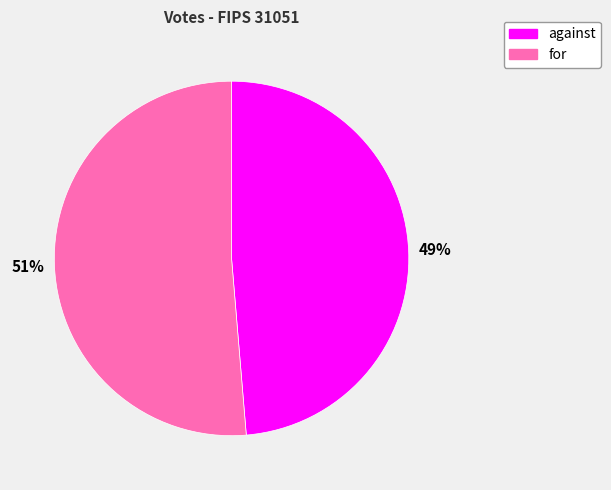

Between for and against, which is larger?

for